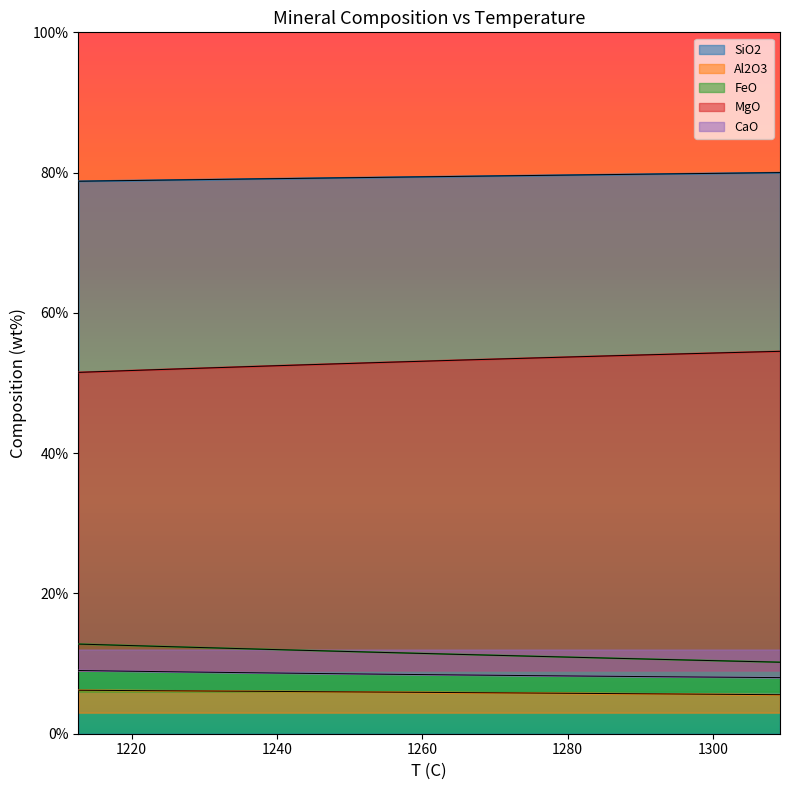

True or false: MgO and FeO intersect in this chart.

False